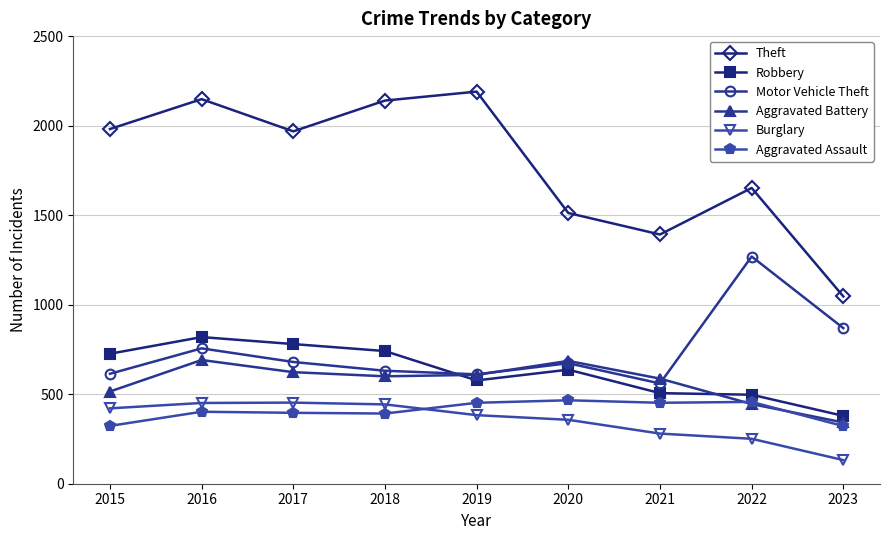

Which series has the largest total across all categories?

Theft